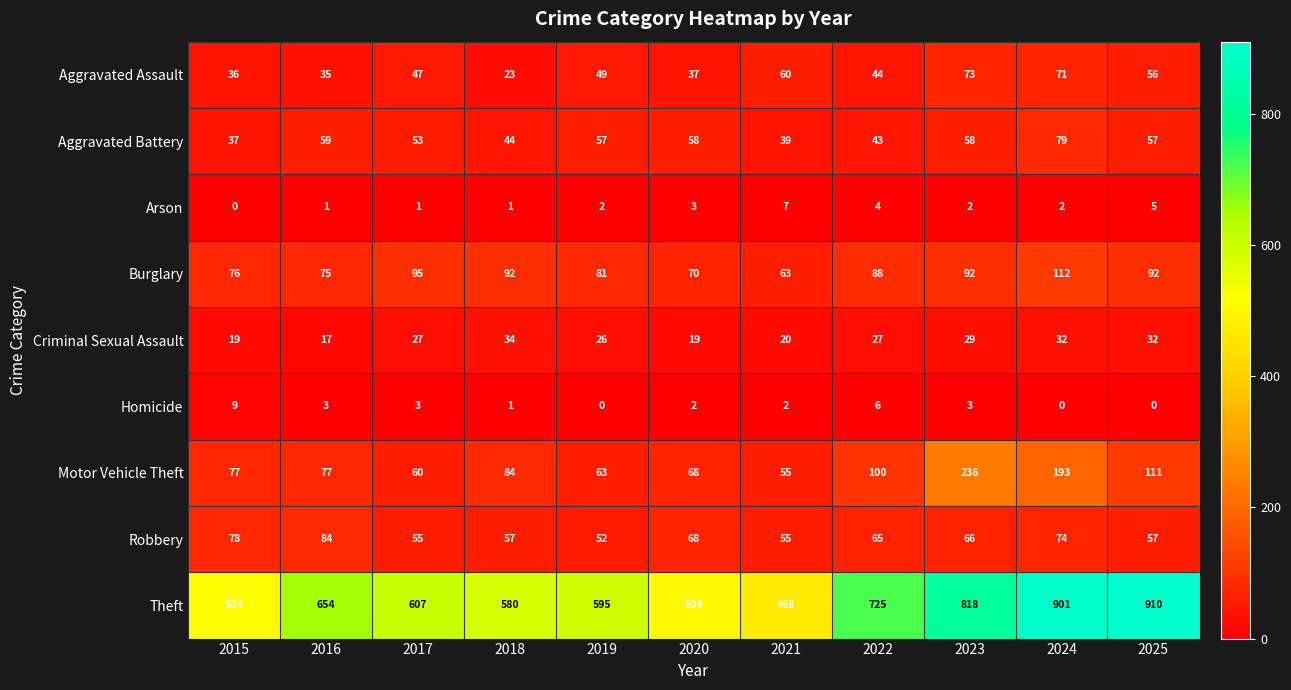

What is the greatest value displayed?

910